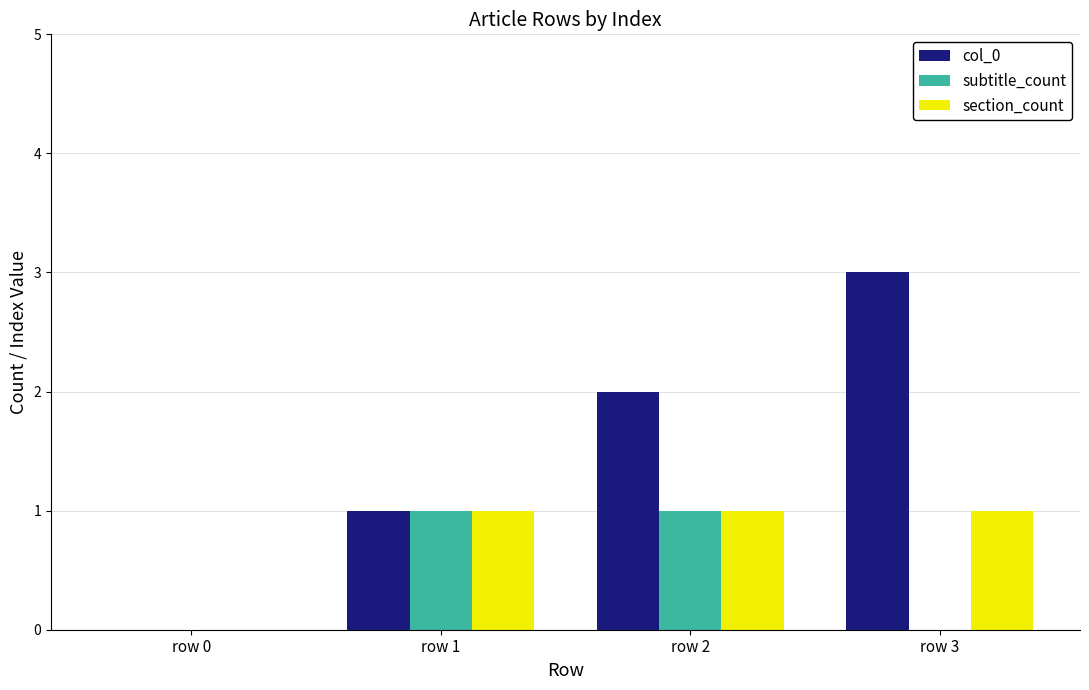

The value of subtitle_count at row 3 is 1. True or false?

False